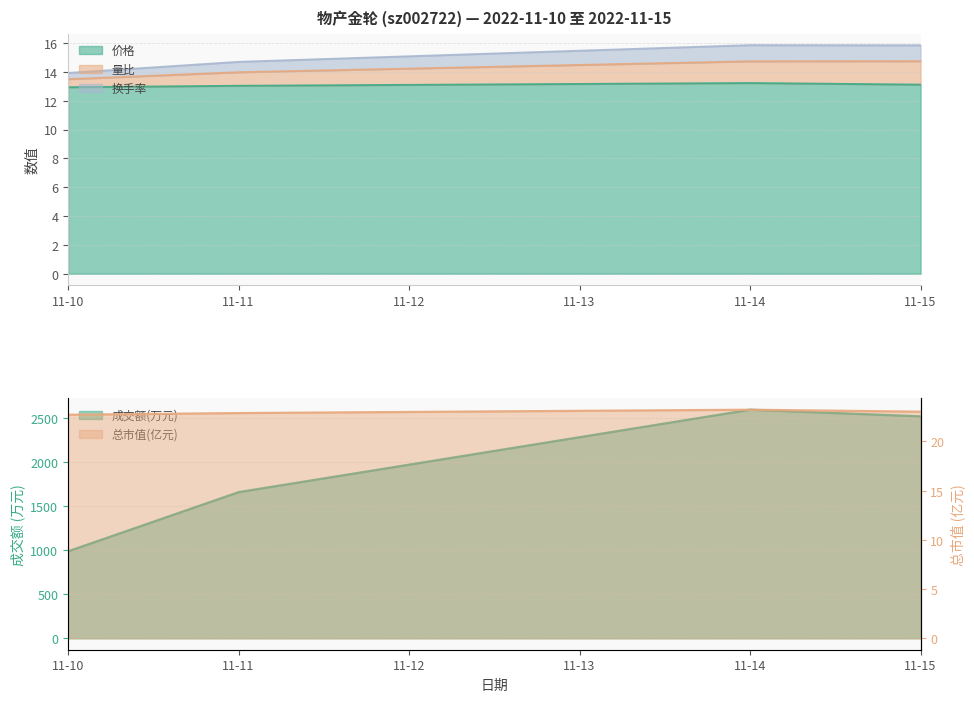

What is the sum of the 量比 values at 11-15 and 11-11?

28.7